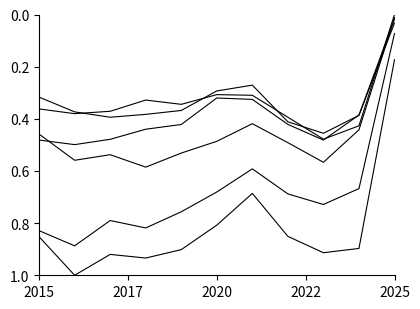

Count the number of categories in the chart.

11